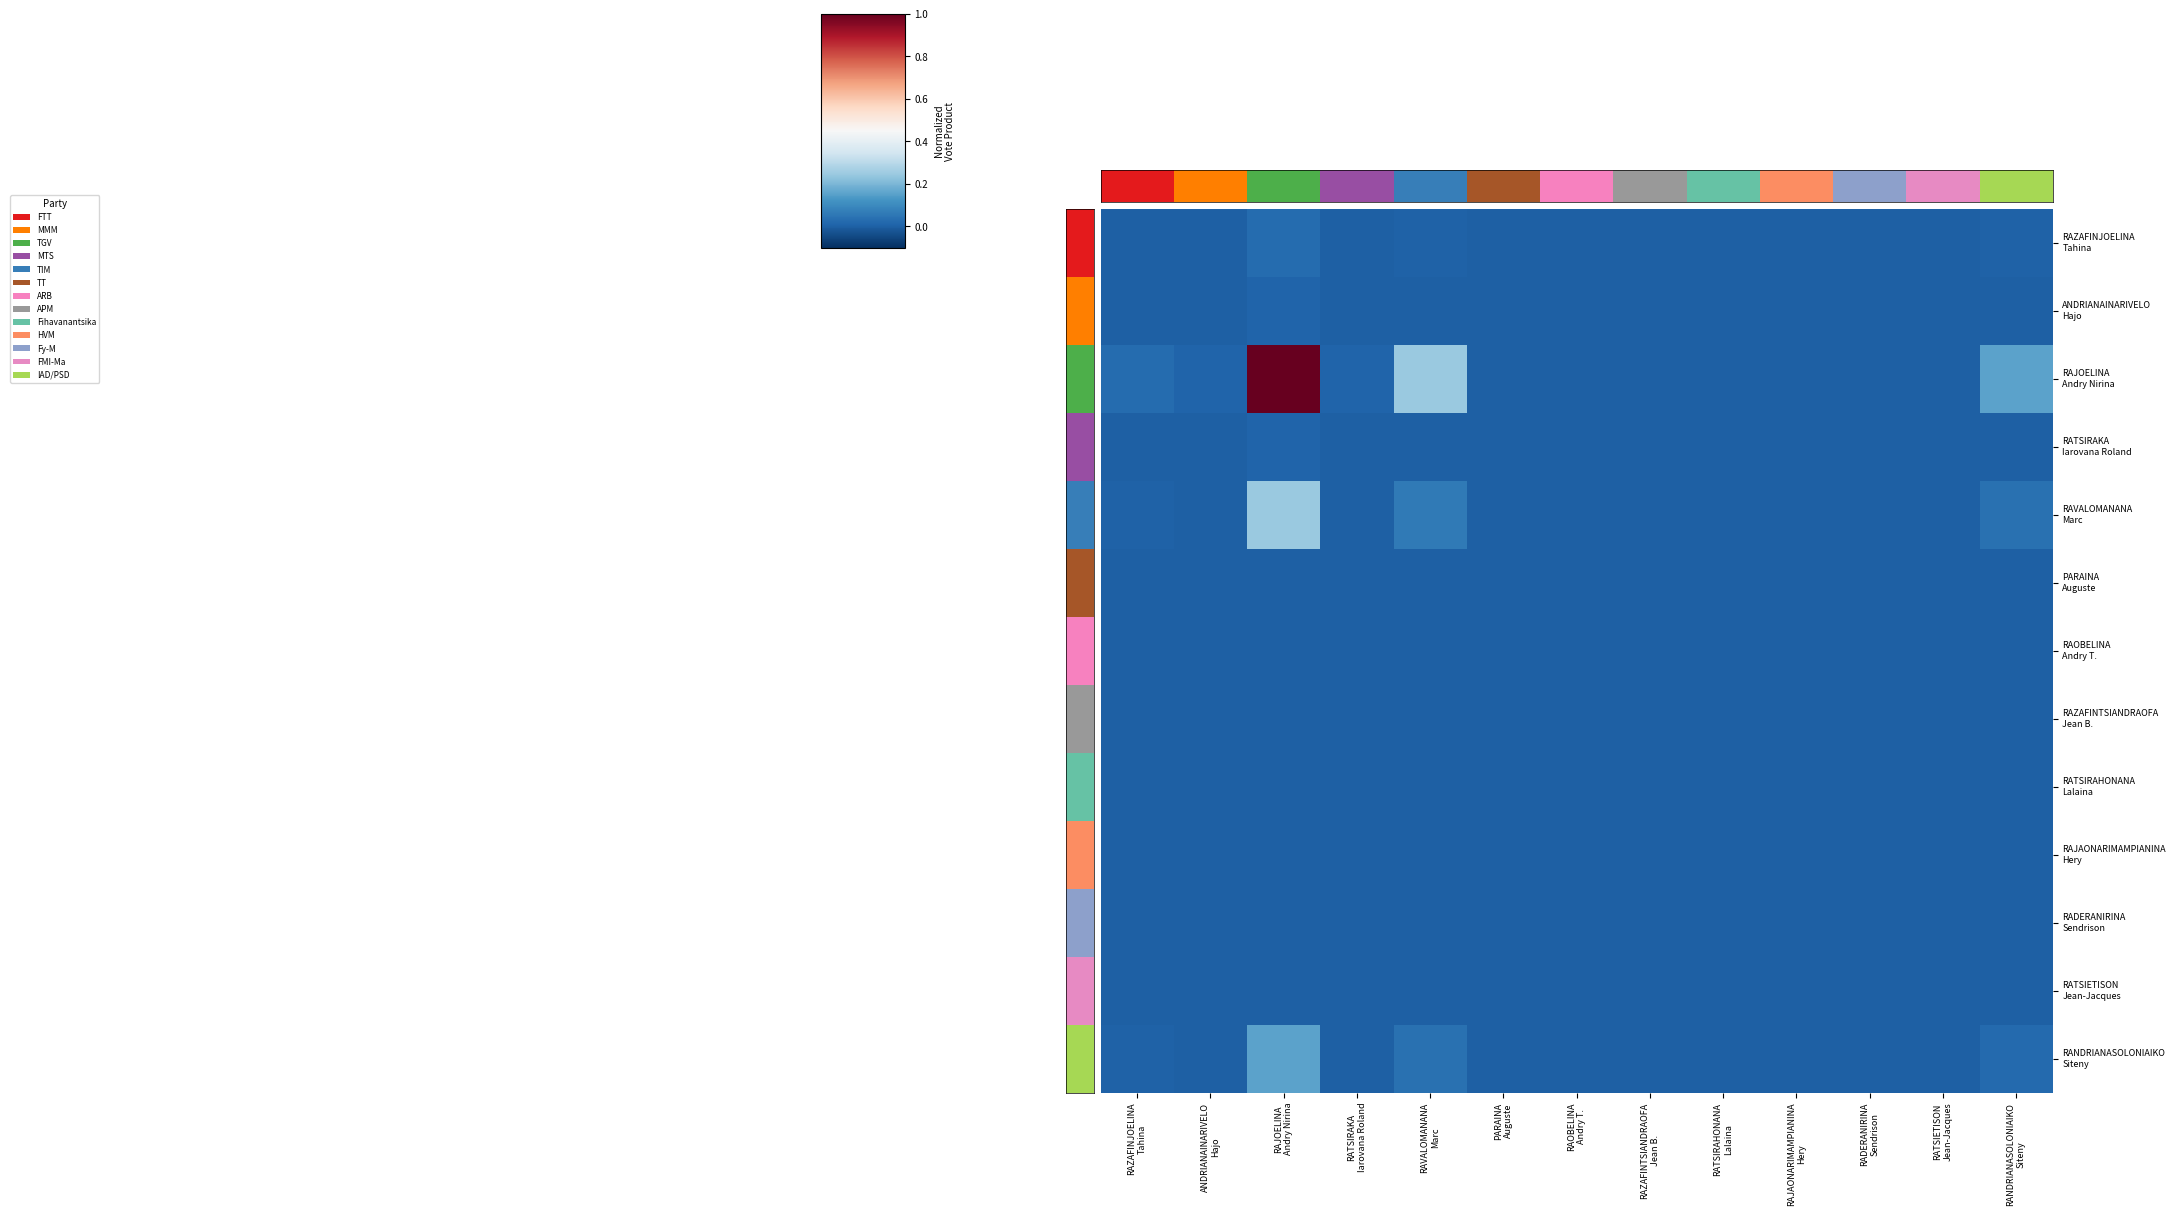

List the series in order of their peak value, highest first.

RAJOELINA Andry Nirina, RAVALOMANANA Marc, RANDRIANASOLONIAIKO Siteny, RAZAFINJOELINA Tahina, ANDRIANAINARIVELO Hajo, RATSIRAKA Iarovana Roland, PARAINA Auguste, RAOBELINA Andry T., RAZAFINTSIANDRAOFA Jean B., RATSIRAHONANA Lalaina, RAJAONARIMAMPIANINA Hery, RADERANIRINA Sendrison, RATSIETISON Jean-Jacques